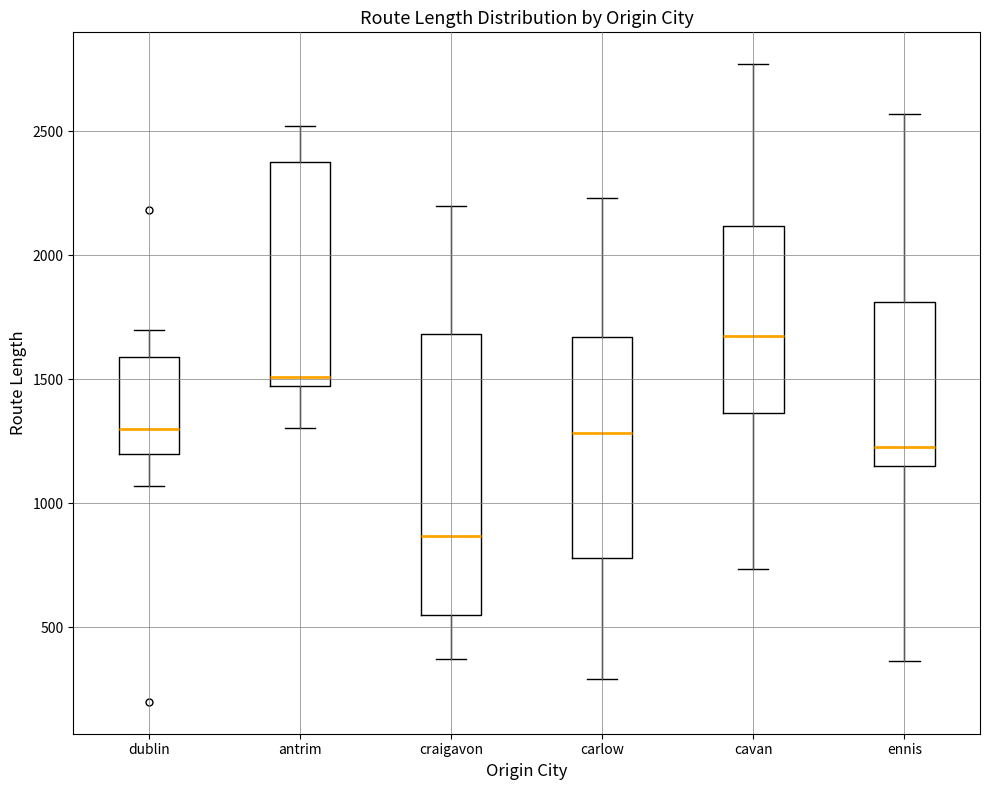

Comparing the boxes themselves (not the whiskers), which one is the tallest?

craigavon